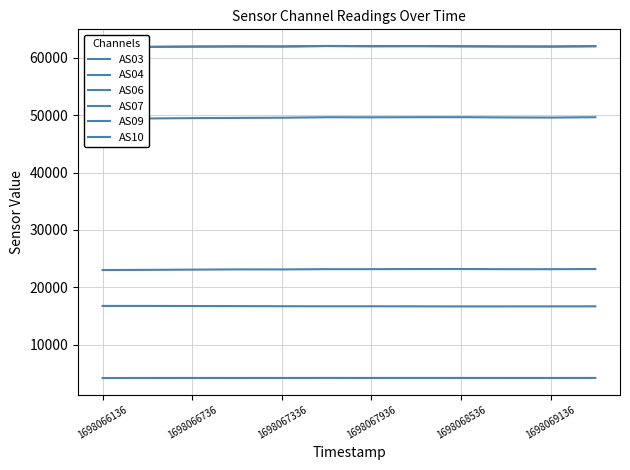

What is the spread (max minus min) of values at 7?

57835